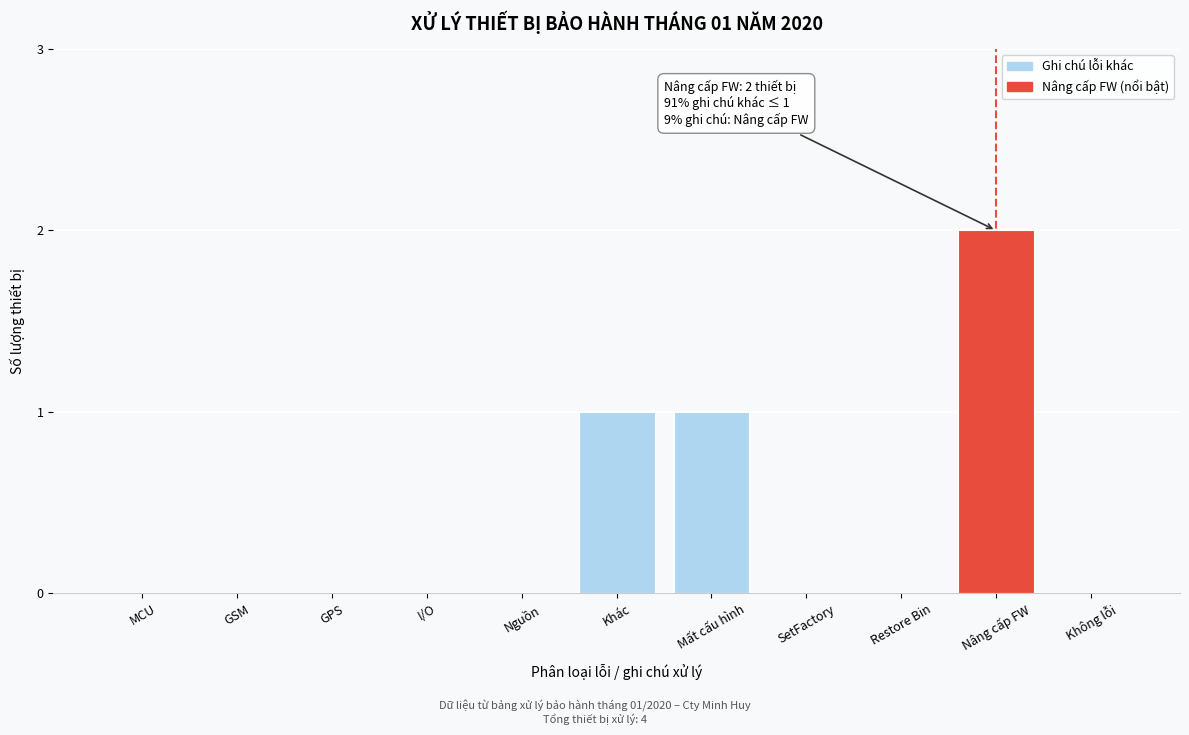

Reading left to right, list all the values displayed in this chart.

MCU=0	GSM=0	GPS=0	I/O=0	Nguồn=0	Khác=1	Mất cấu hình=1	SetFactory=0	Restore Bin=0	Nâng cấp FW=2	Không lỗi=0